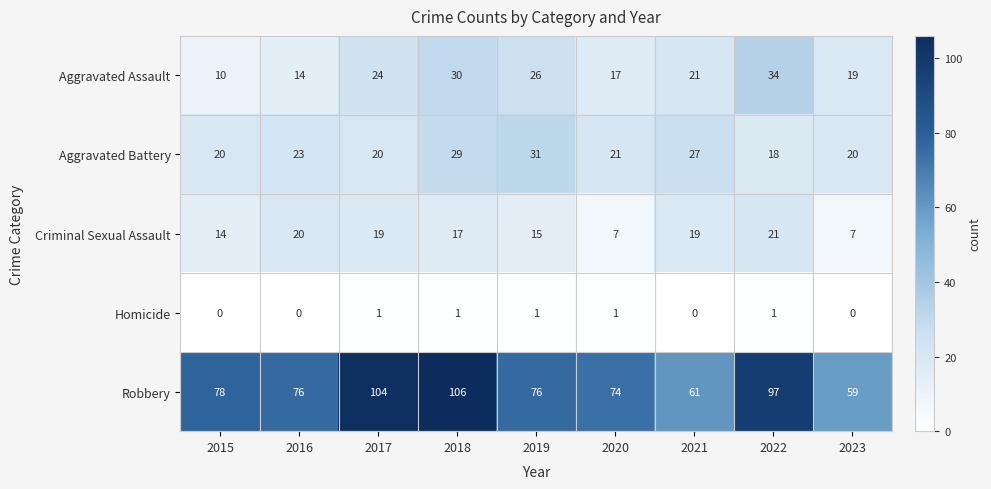

List the series in order of their peak value, highest first.

Robbery, Aggravated Assault, Aggravated Battery, Criminal Sexual Assault, Homicide